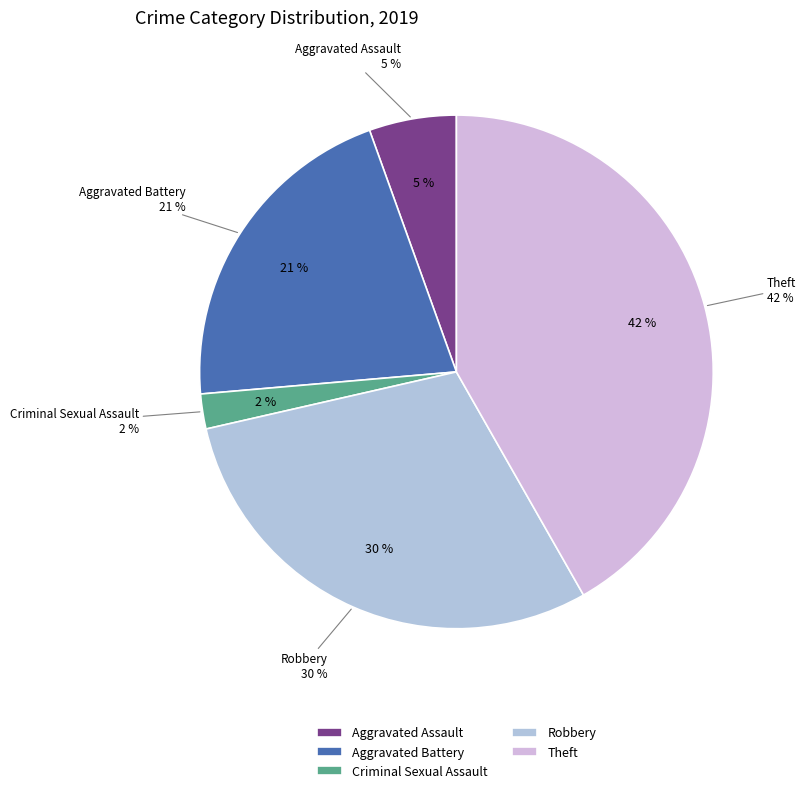

What is the total percentage of Robbery and Aggravated Battery?

50.5%